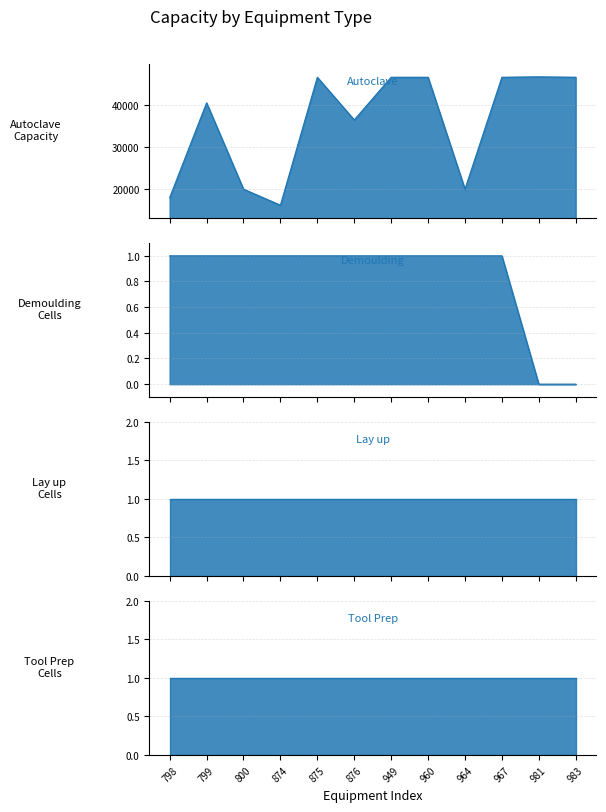

What is the average value of the Autoclave series?

35893